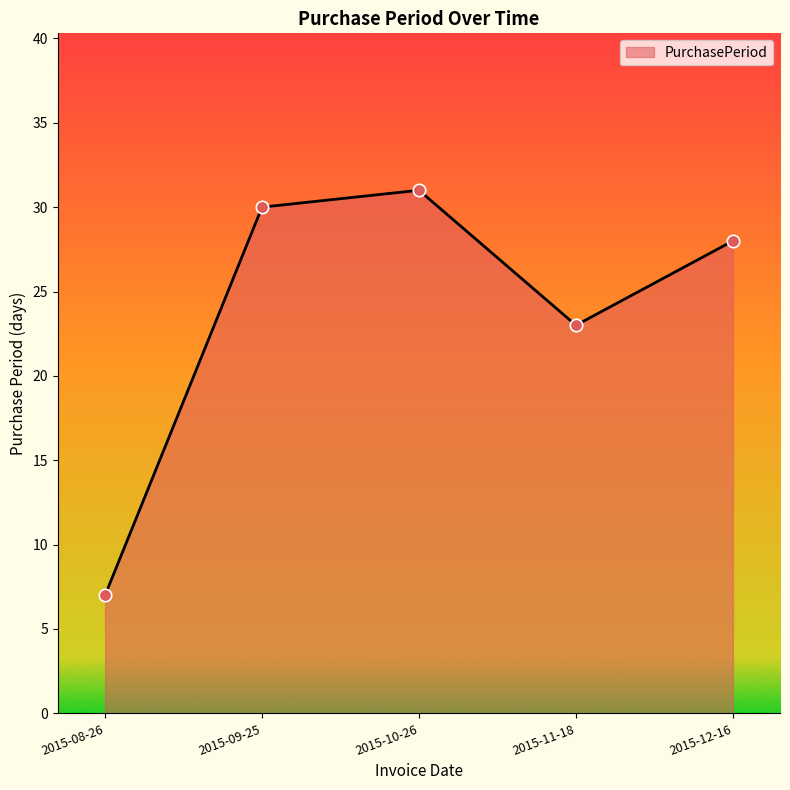

What is the change in value from 2015-08-26 to 2015-10-26?

+24